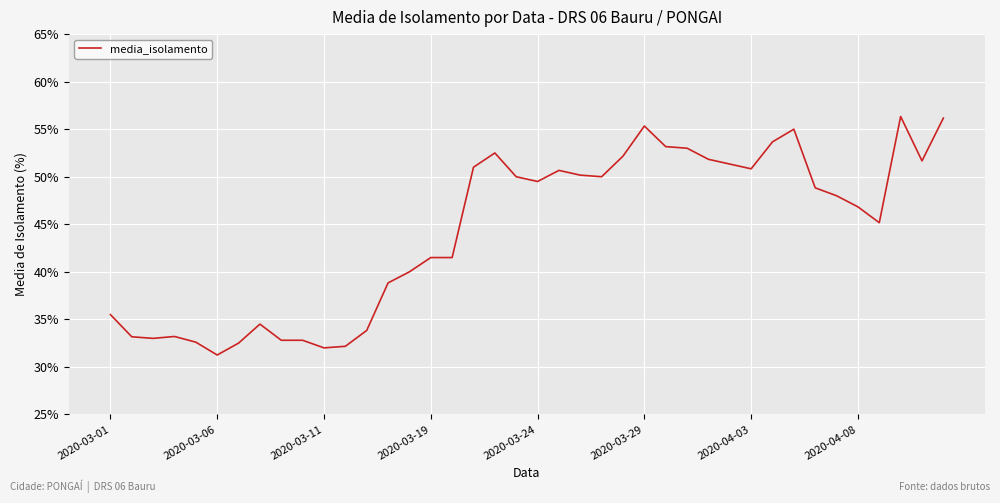

What is the maximum value shown in the chart?

56.3